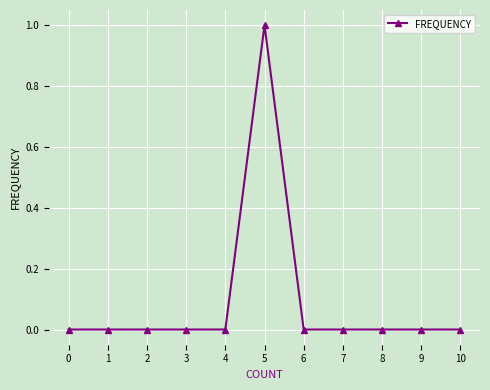

True or false: the data shows 0 at 5.

False